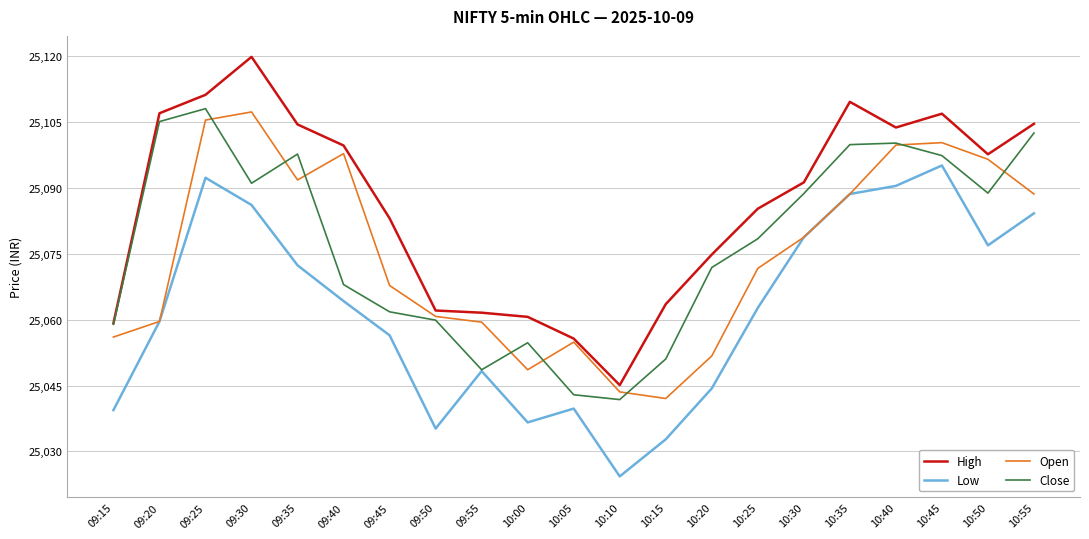

Is it true that High equals 34136.8 at 09:35?

False